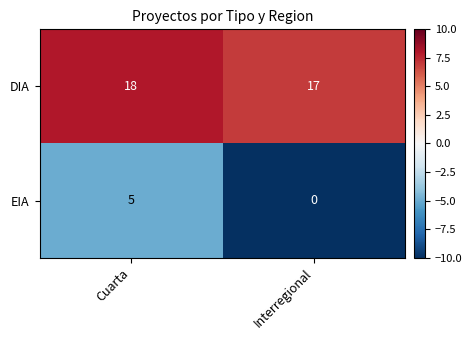

How many series are shown in this chart?

2